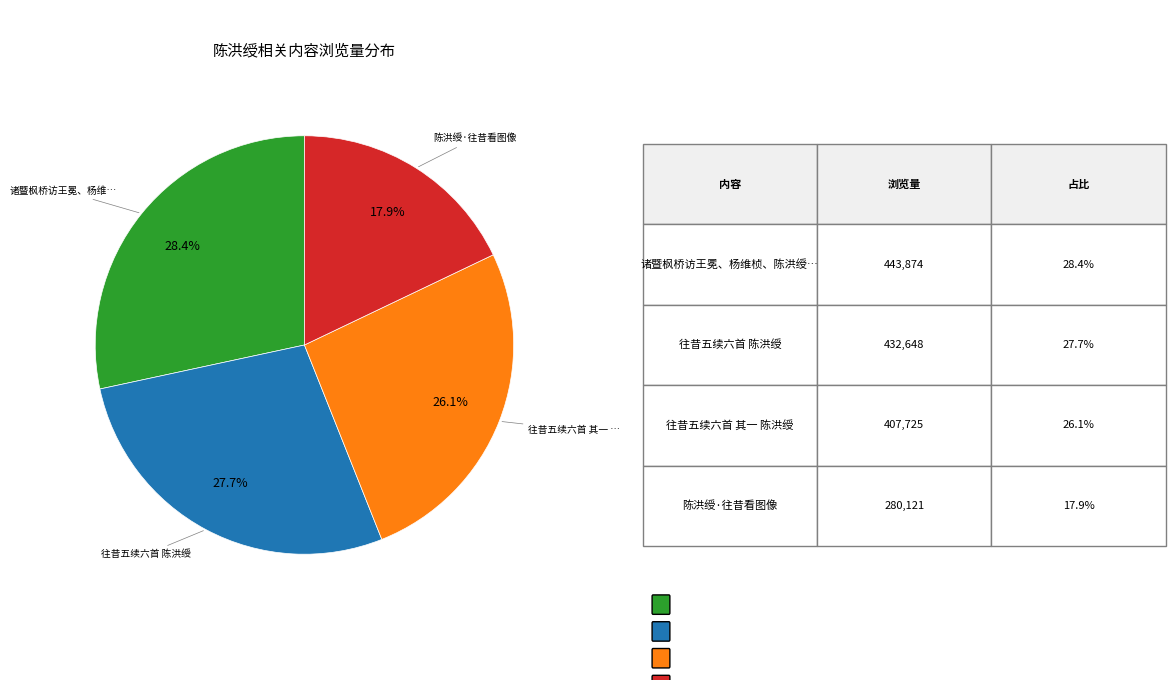

Does any single category account for the majority?

No